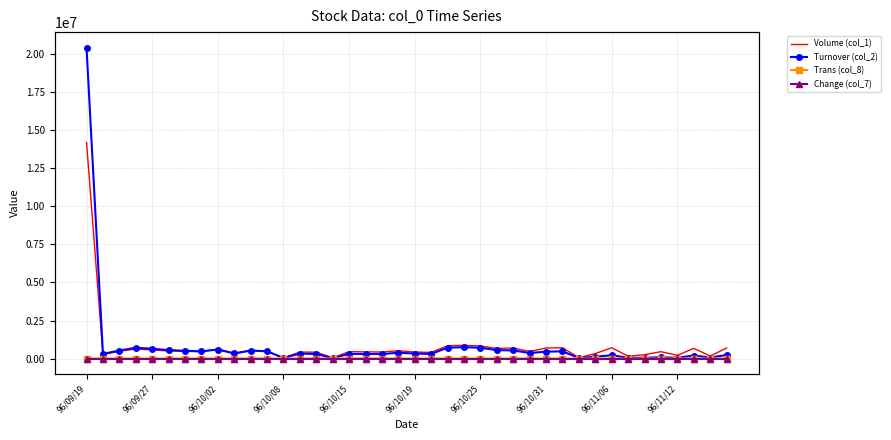

How many values in the Turnover (col_2) series exceed 330380?

19